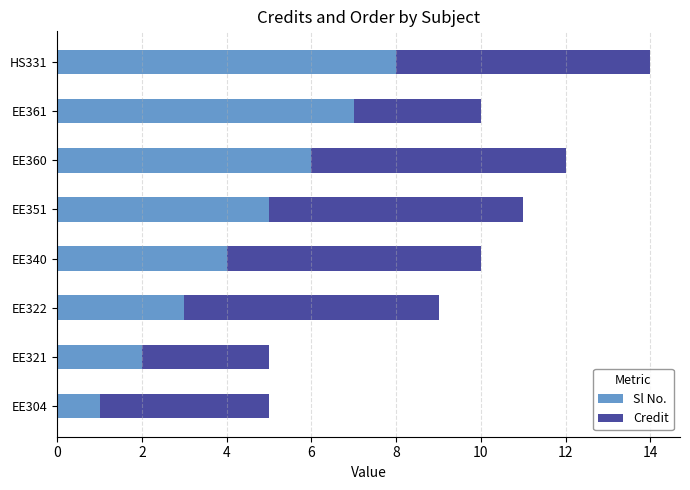

Is it true that Sl No. equals 1 at EE304?

True